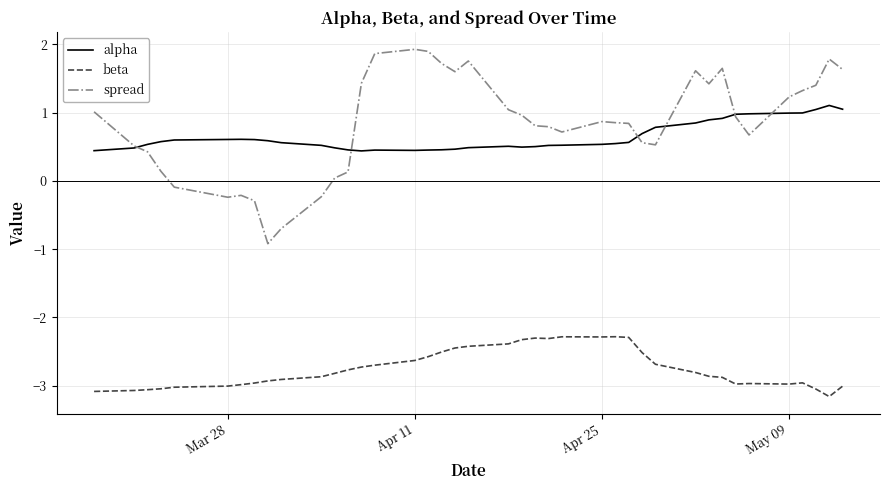

Which series has the largest range (max minus min)?

spread